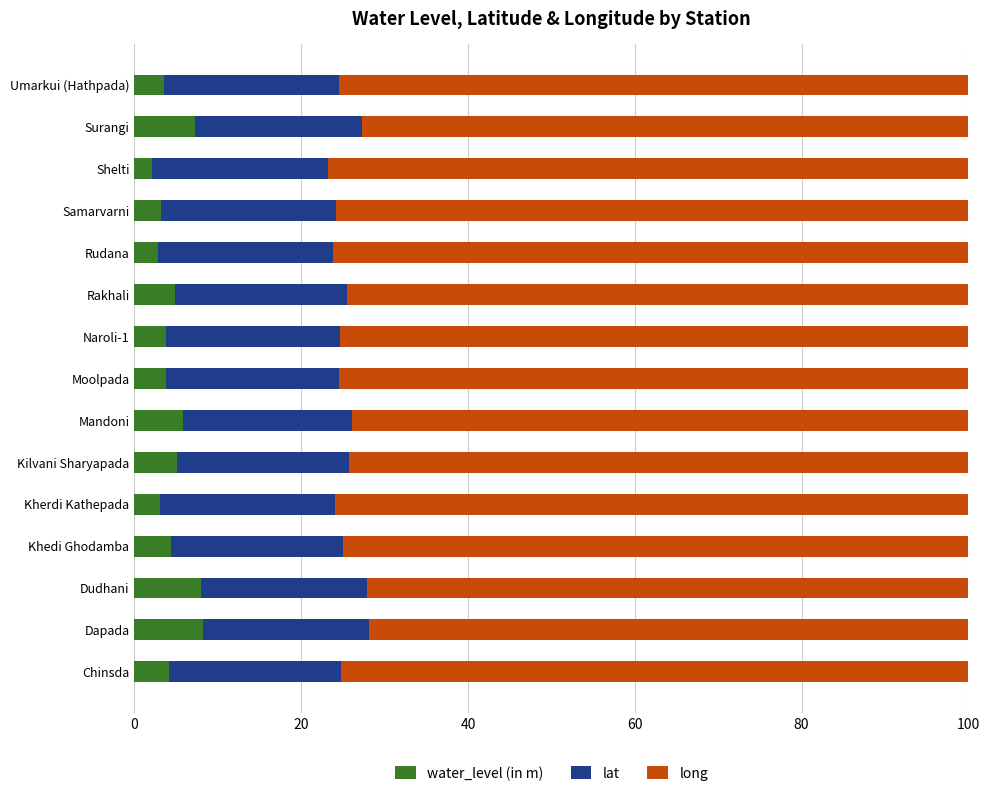

Read the water_level (in m) value at Samarvarni.

3.2